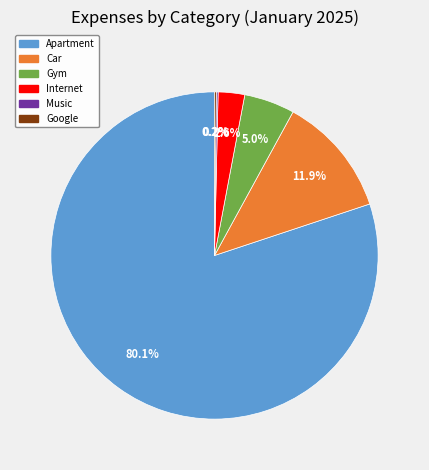

Which slice represents more than half of the pie?

Apartment